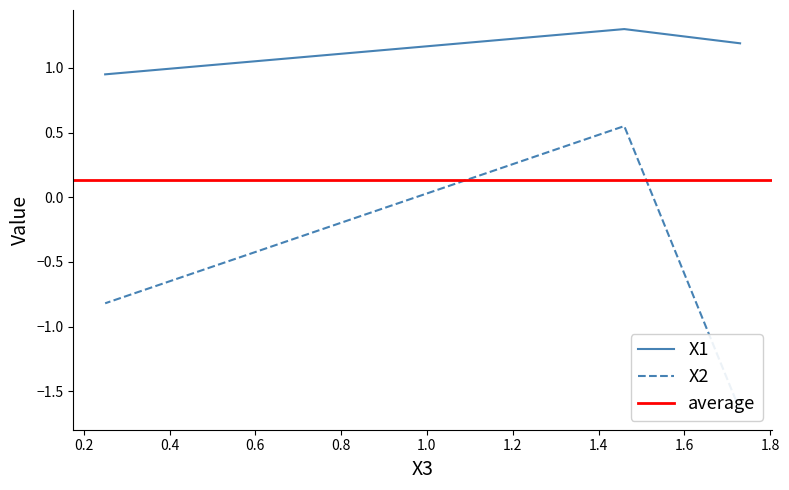

What is the difference between the highest and lowest values at 0.25?

1.8